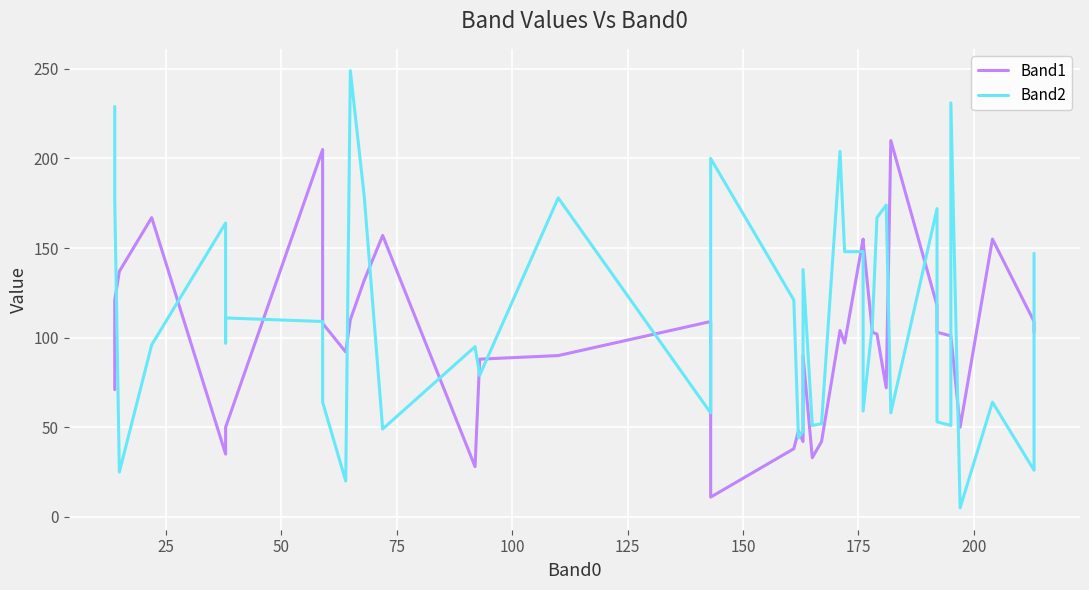

How many data points does each series have?

40